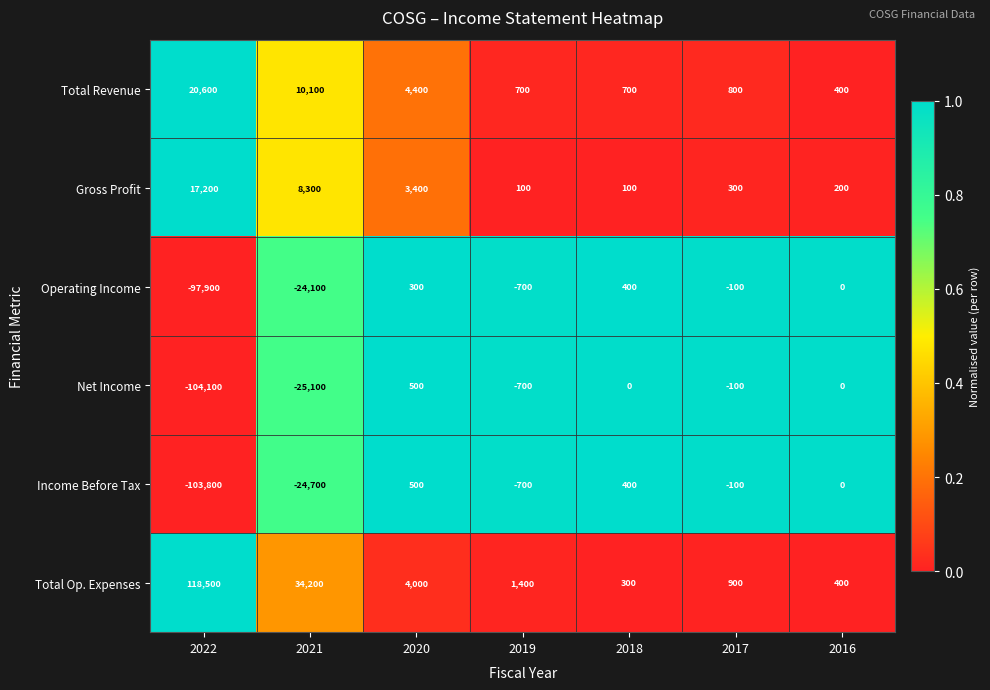

True or false: Total Op. Expenses has a value of 300 at 2018.

True